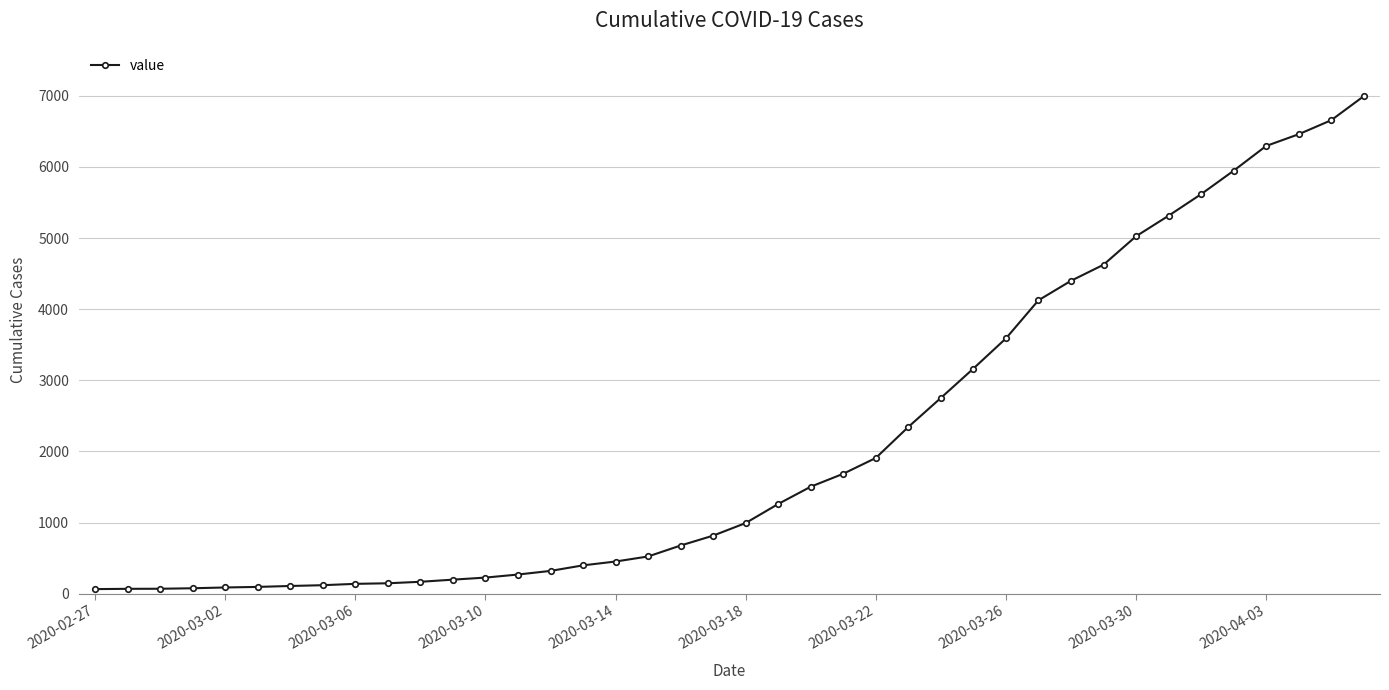

What is the maximum value shown in the chart?

6995